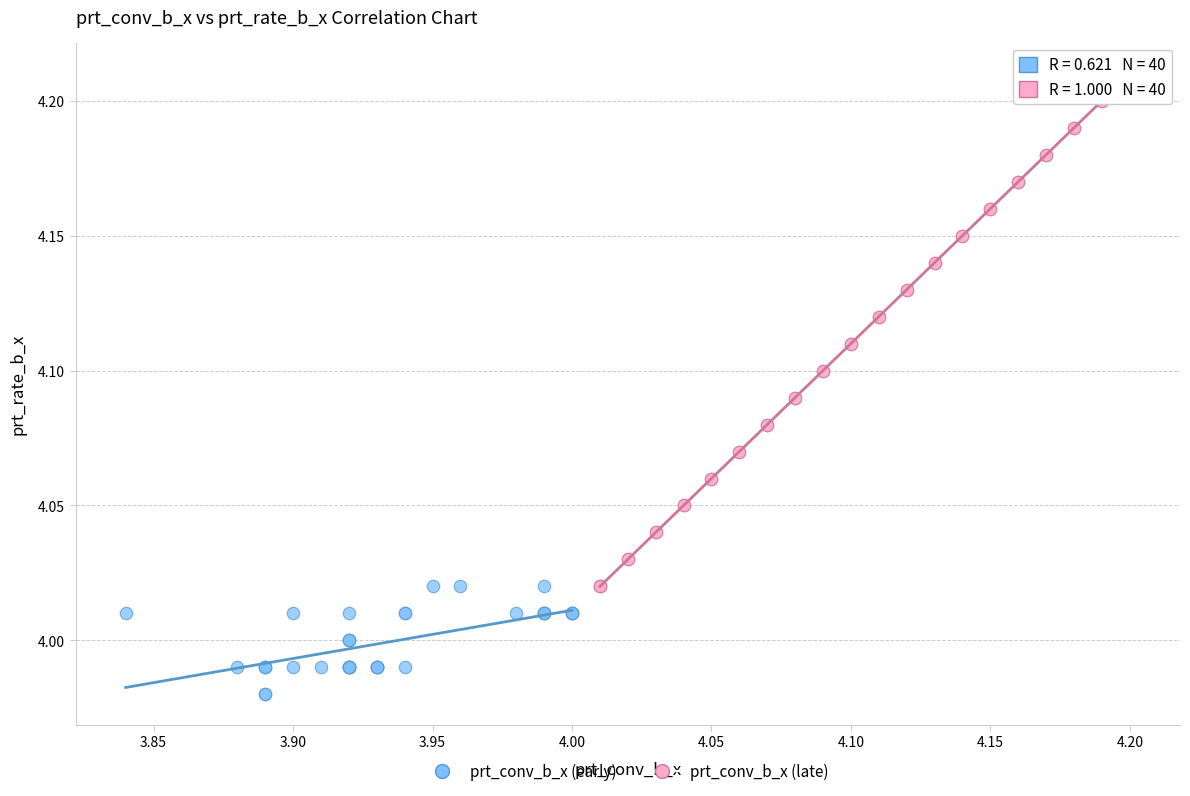

Which series reaches the maximum Y coordinate?

prt_conv_b_x (late)